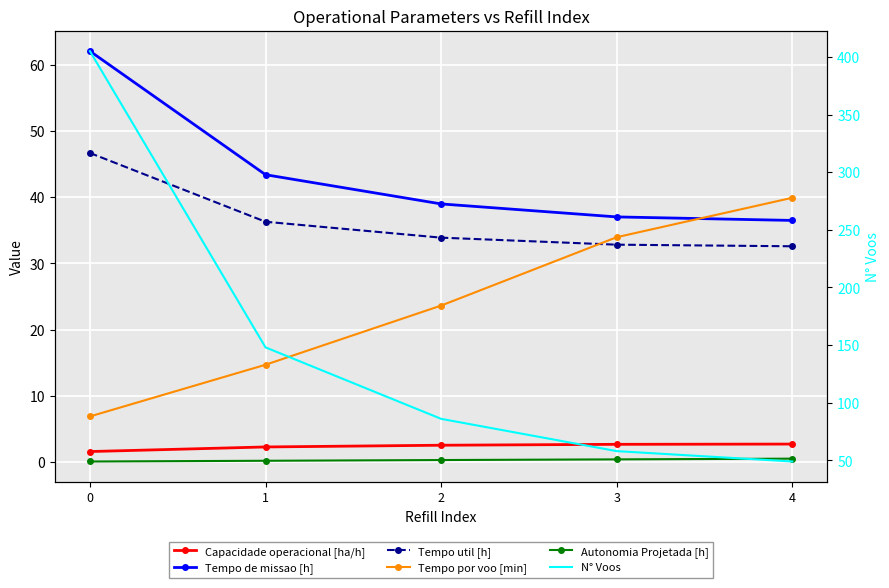

True or false: Tempo util [h] and N° Voos intersect in this chart.

False